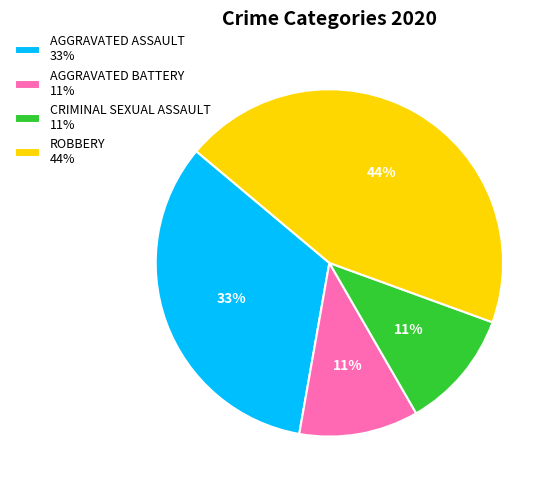

Does CRIMINAL SEXUAL ASSAULT 11% represent more than half of the total?

No